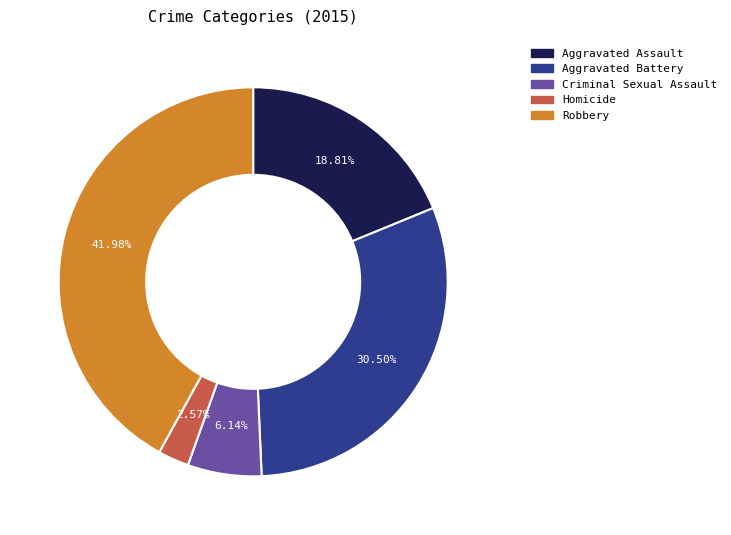

To the nearest percent, what portion does Criminal Sexual Assault represent?

6%